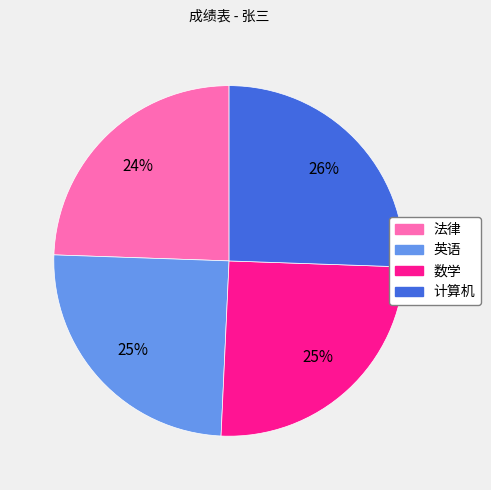

Do 法律 and 英语 together represent more than half of the pie?

No